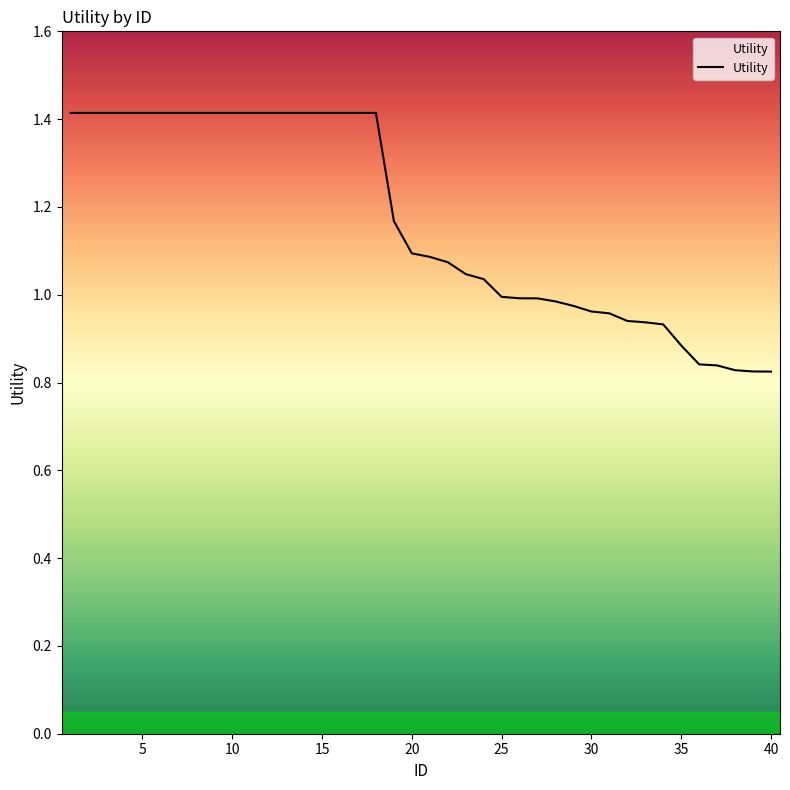

What is the difference between the maximum and minimum values?

0.6